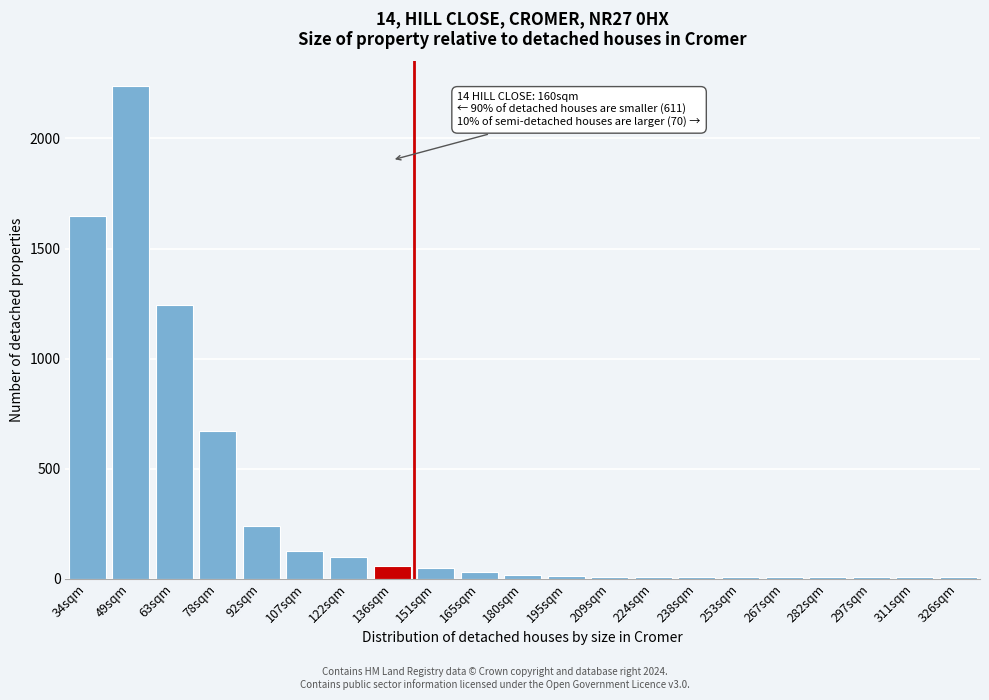

Which label corresponds to the largest value in the chart?

49sqm